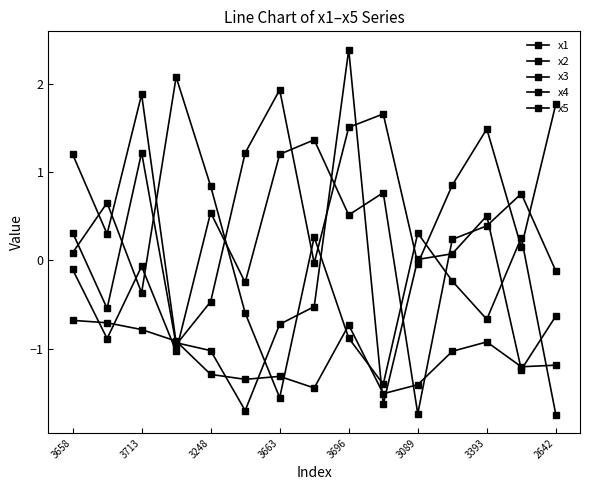

Is this an area chart (filled region under the line)?

No